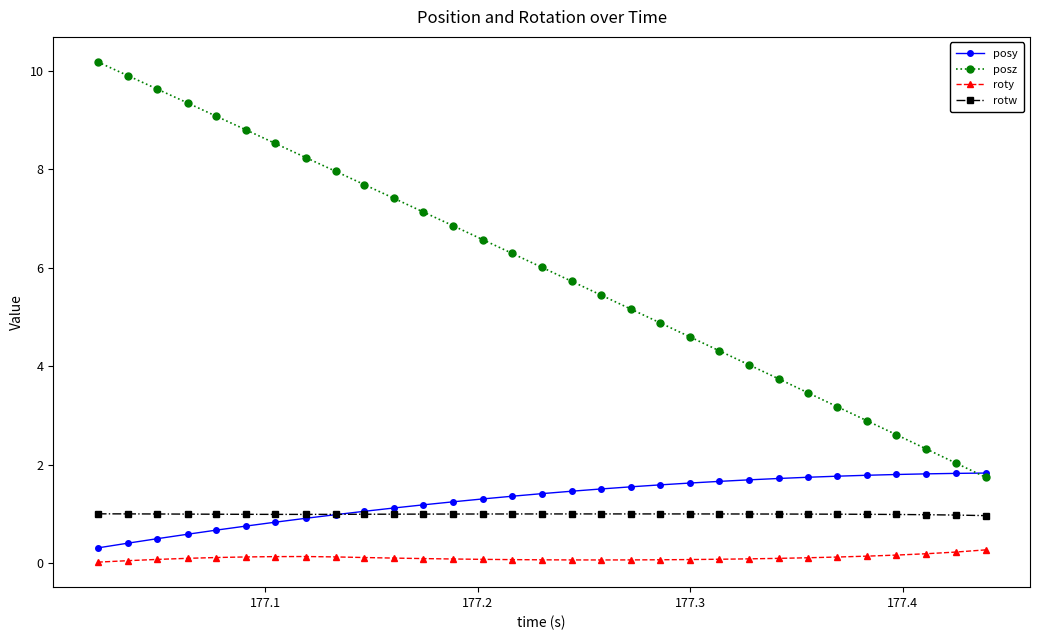

Which series has the widest spread of values?

posz